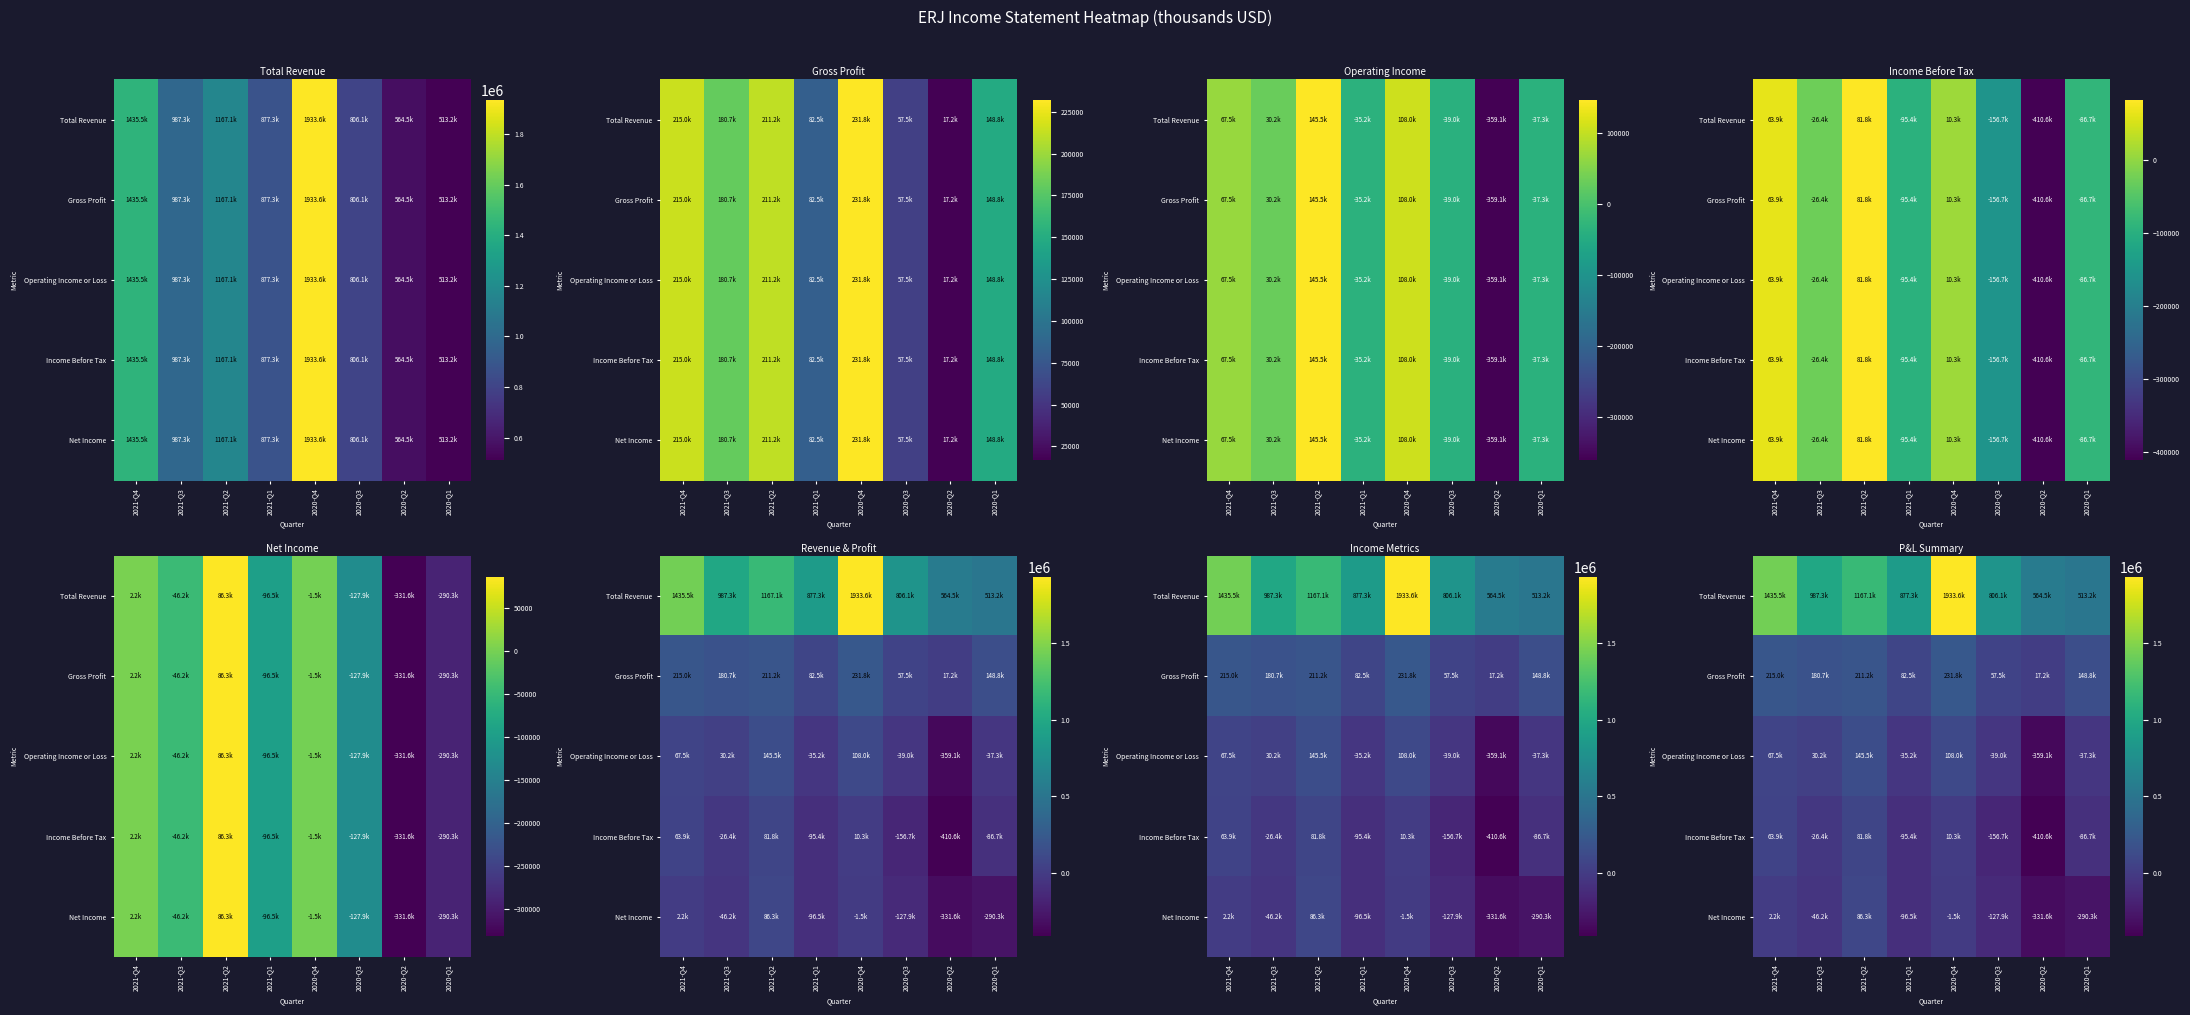

At which label does Net Income reach its peak?

2021-Q2